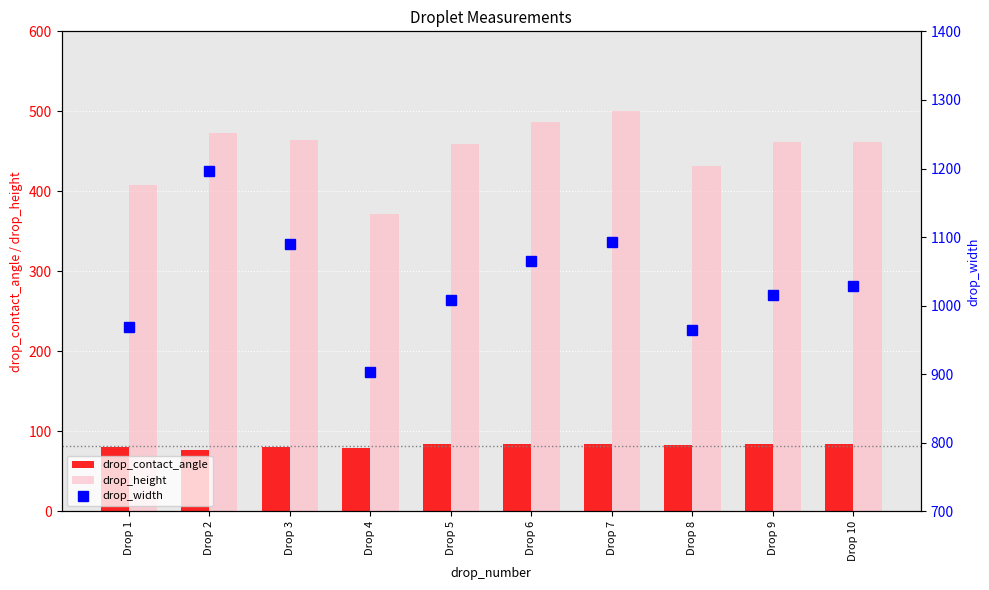

At Drop 6, list the series in order from smallest to largest.

drop_contact_angle, drop_height, drop_width